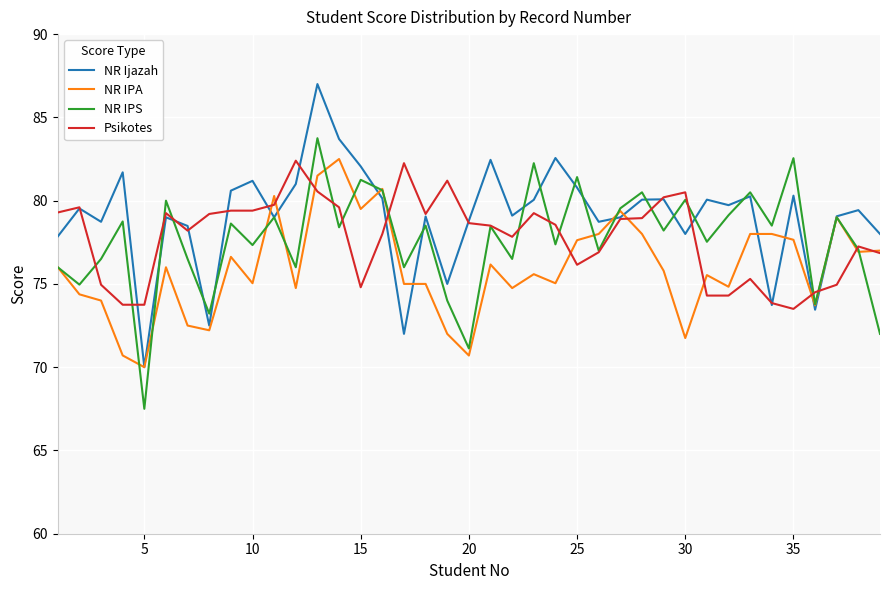

What is the minimum value shown in the chart?

67.5